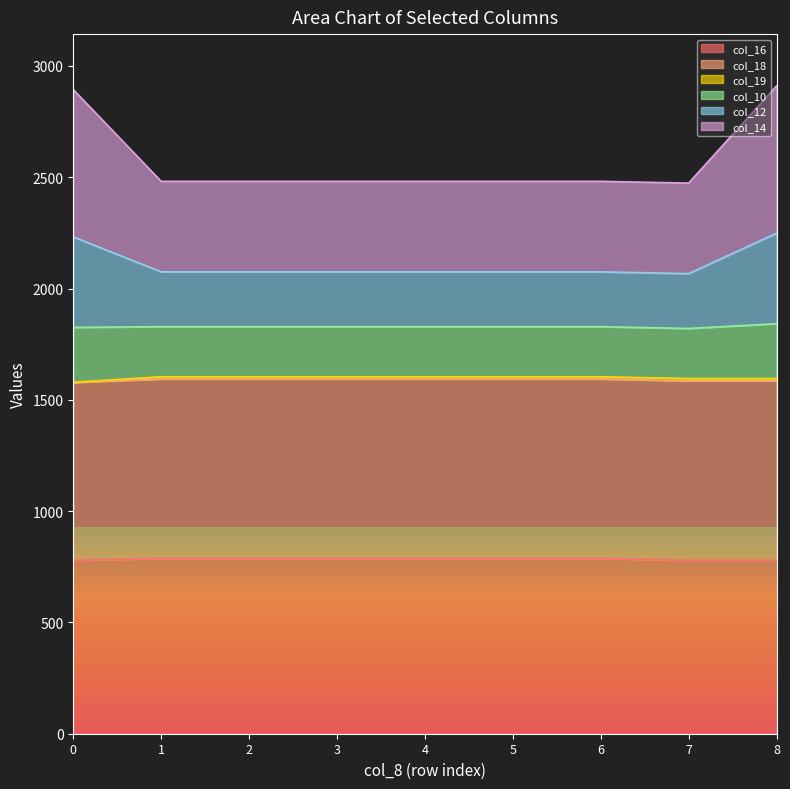

What is the greatest value displayed?

2910.0